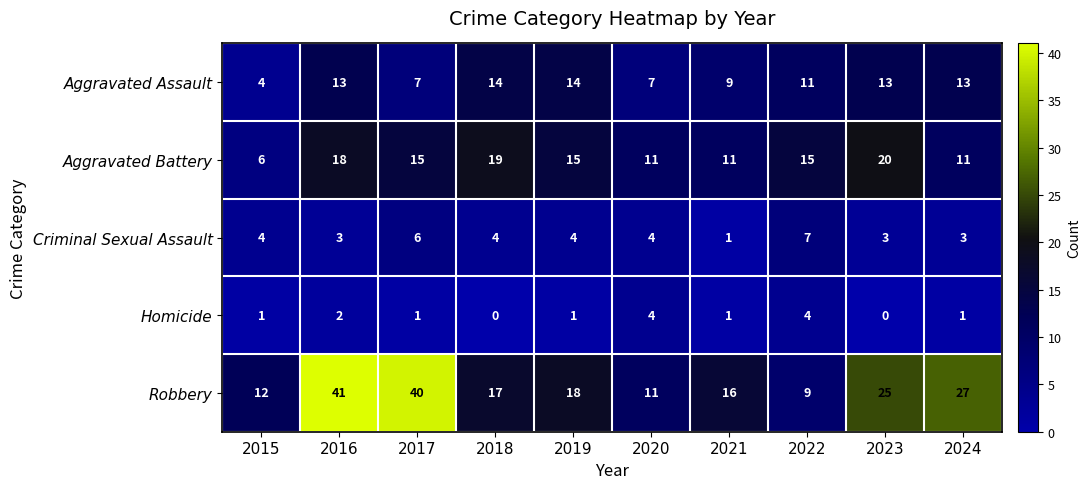

Which series has the largest range (max minus min)?

Robbery